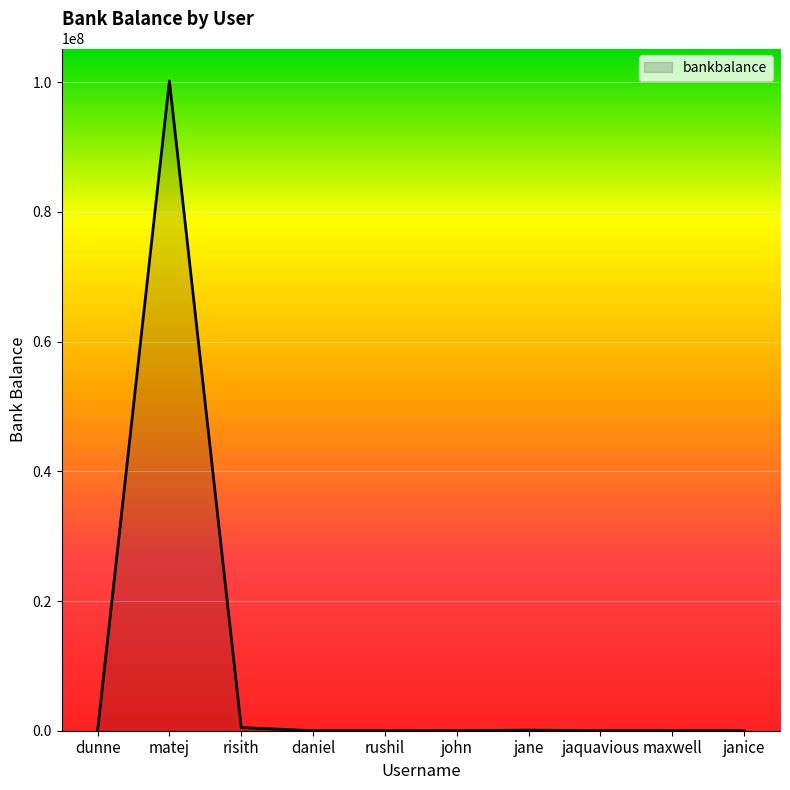

What is the approximate value at rushil?

100.0